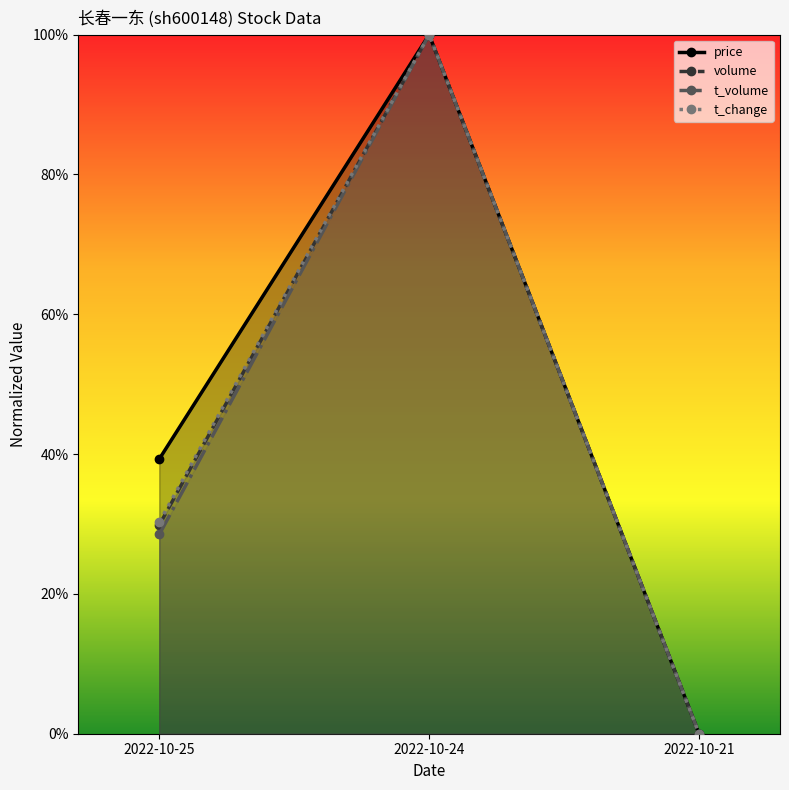

Rank the series at 2022-10-24 from highest to lowest value.

price, volume, t_volume, t_change